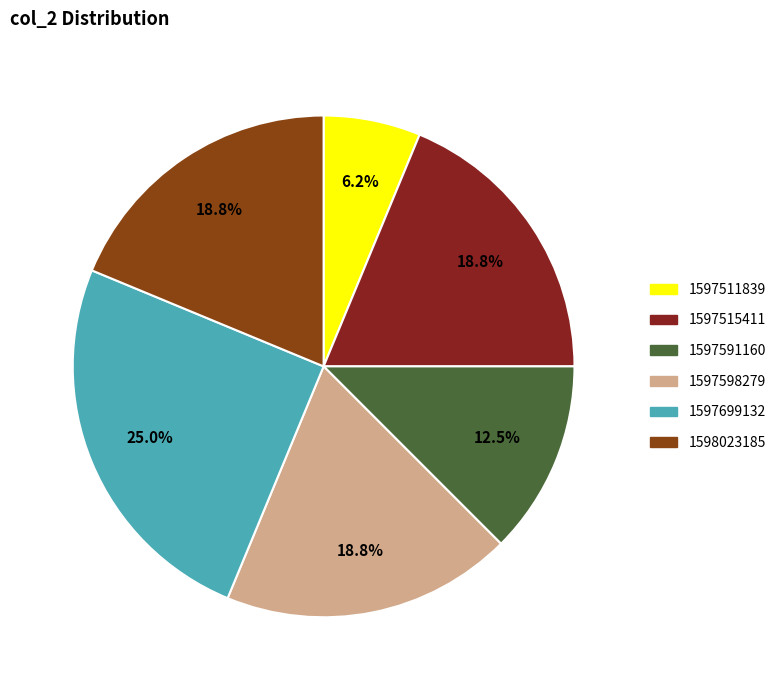

To the nearest percent, what portion does 1598023185 represent?

19%